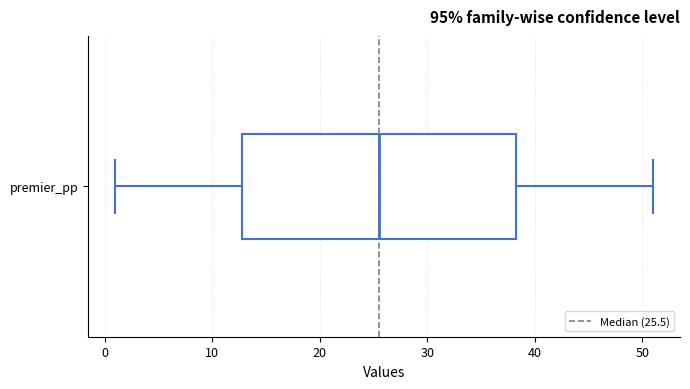

Transcribe this box plot: give where the median line is, the range the box spans, and where the two whiskers end, as read against the x-axis. The values are not printed on the chart, so give them approximately, as read against the axis.

median 26, box 13 to 38, whiskers 1 to 51